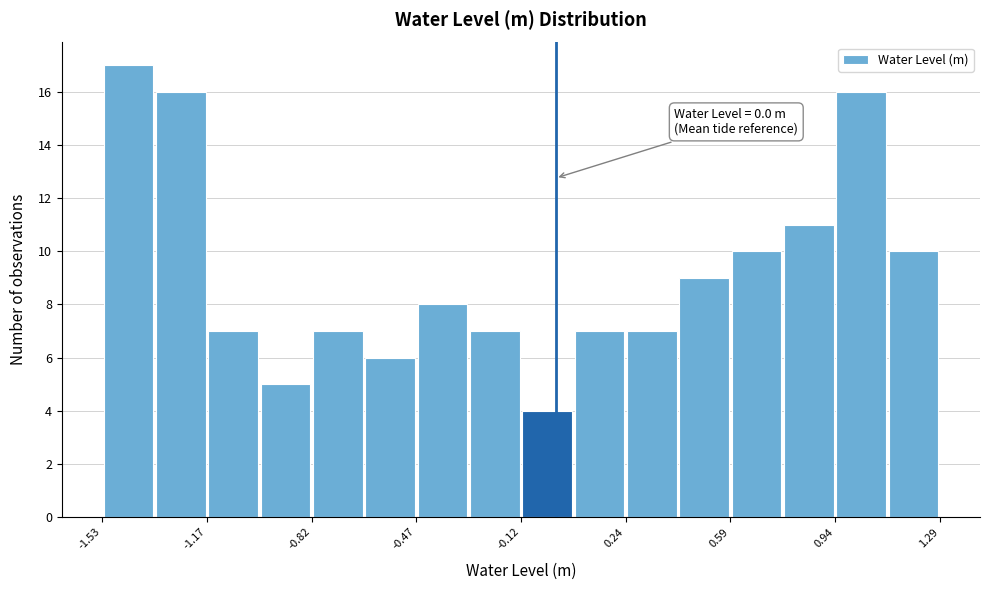

Read against the x-axis, roughly where is the centre of the tallest bar?

-1.45